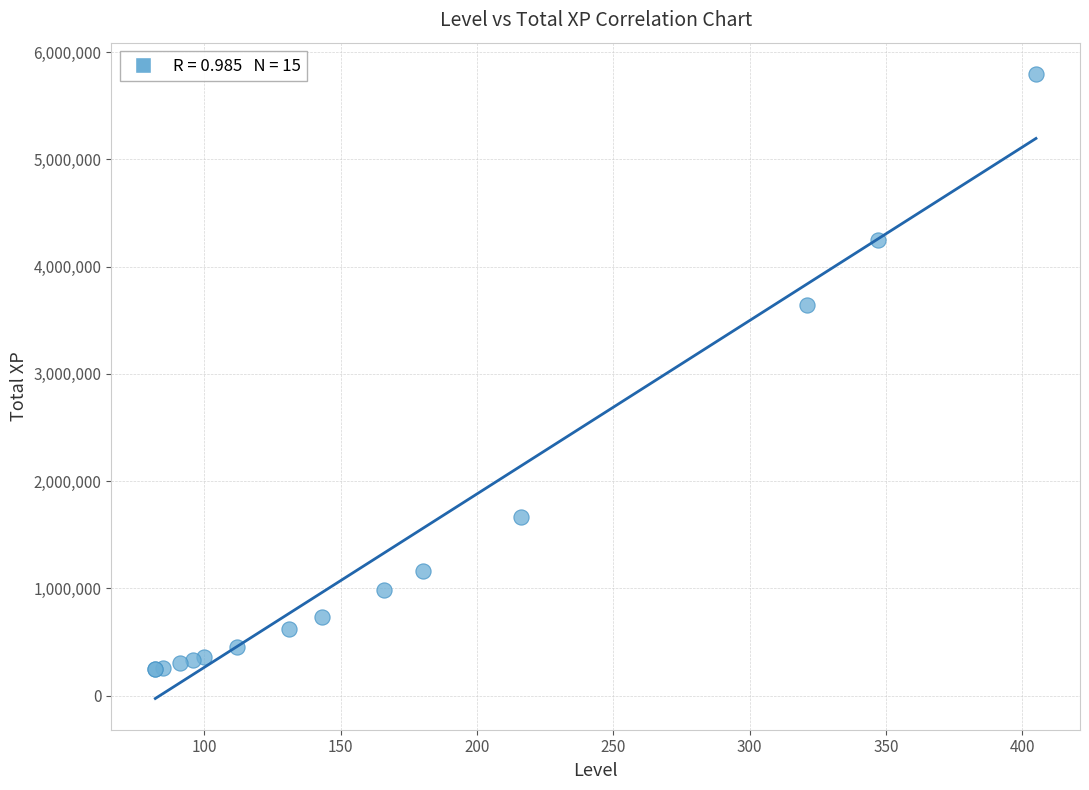

What Y value in the scatter plot is closest to 3021399?

3644935